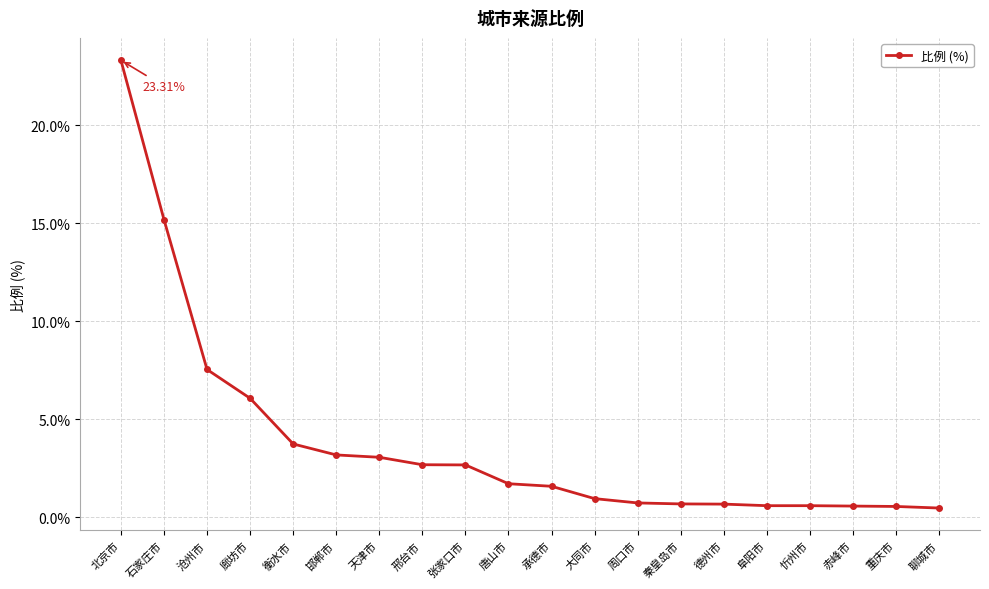

At which label is the value closest to 11?

沧州市